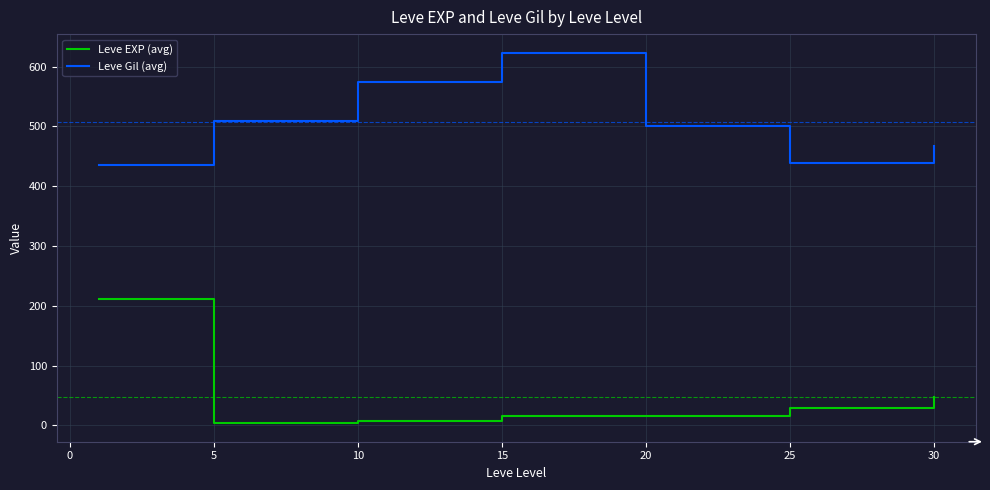

True or false: Leve EXP (avg) and Leve Gil (avg) cross at least once.

False